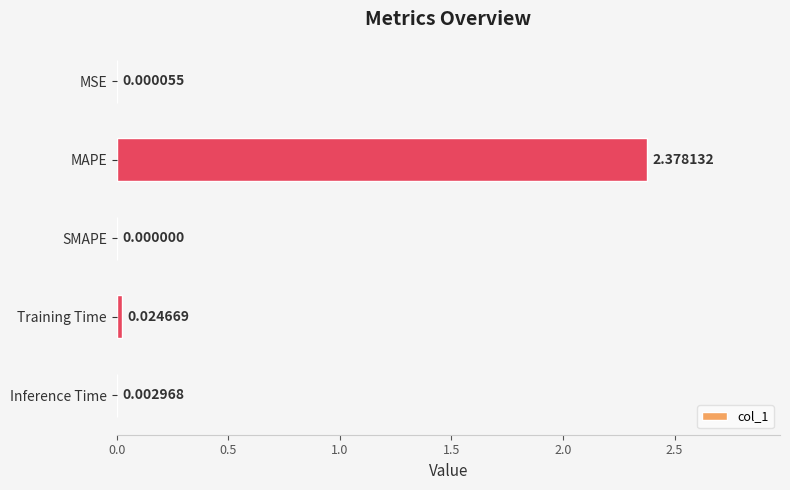

What is the change in value from MAPE to SMAPE?

-2.4